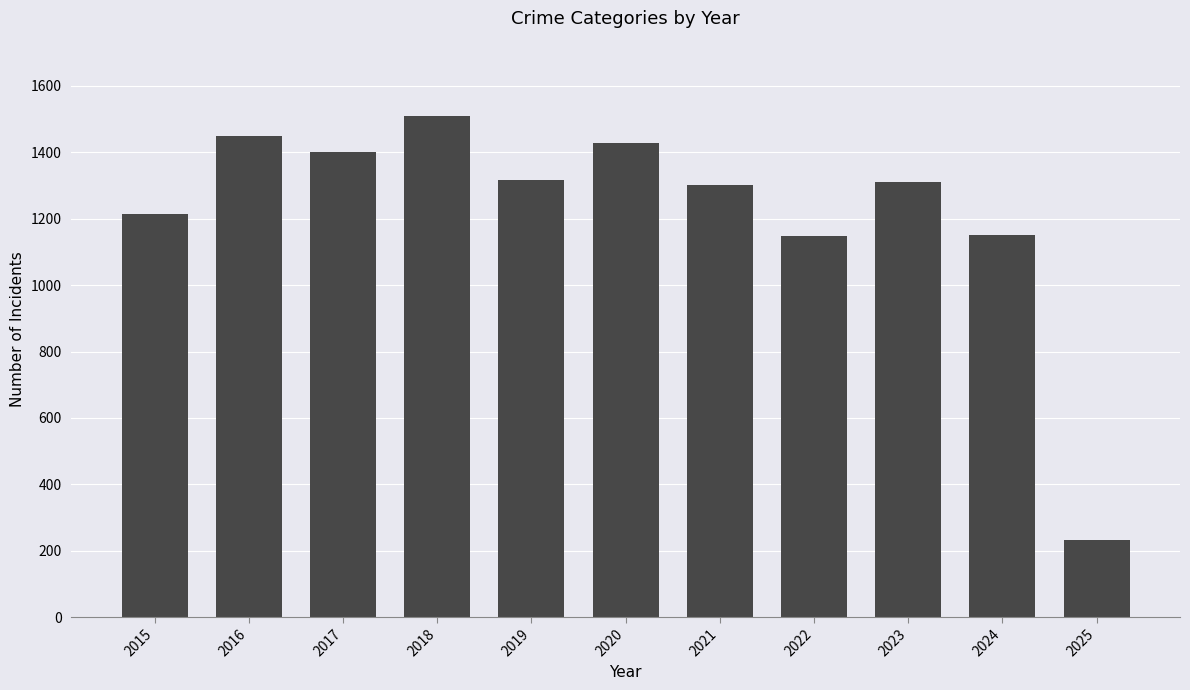

Are the bars horizontal?

No